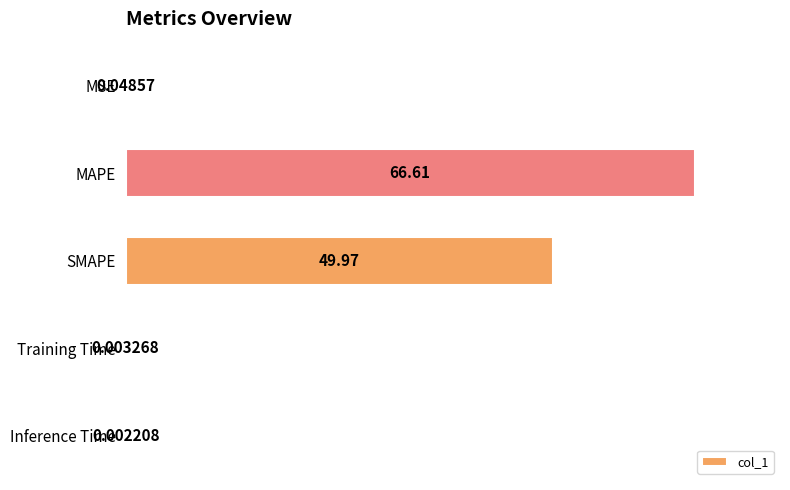

What is the ratio of the value at SMAPE to the value at MAPE?

0.8